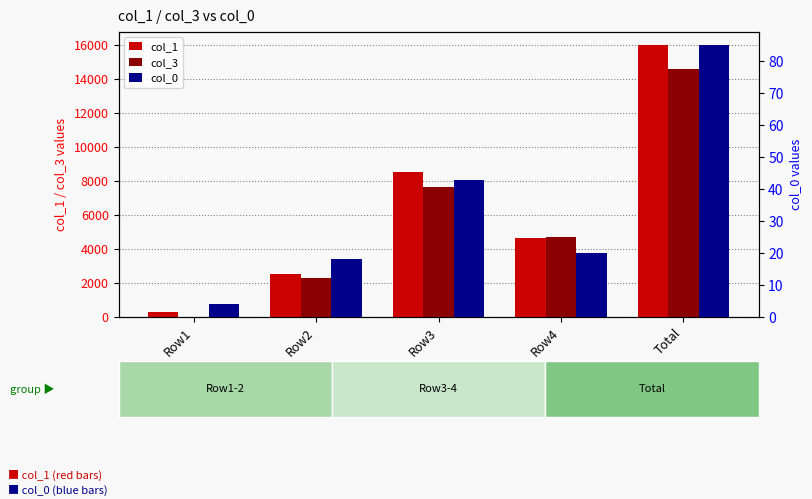

What is the average value of the col_1 series?

6391